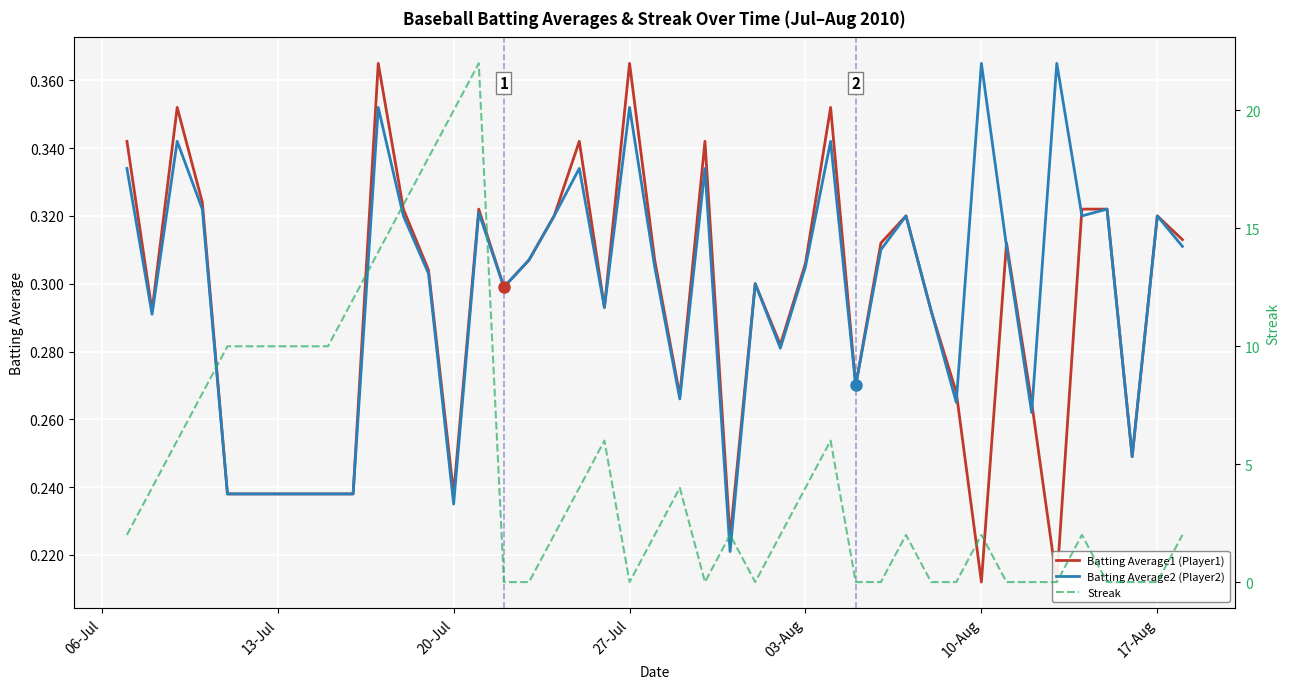

What is the average value of the Streak series?

4.5